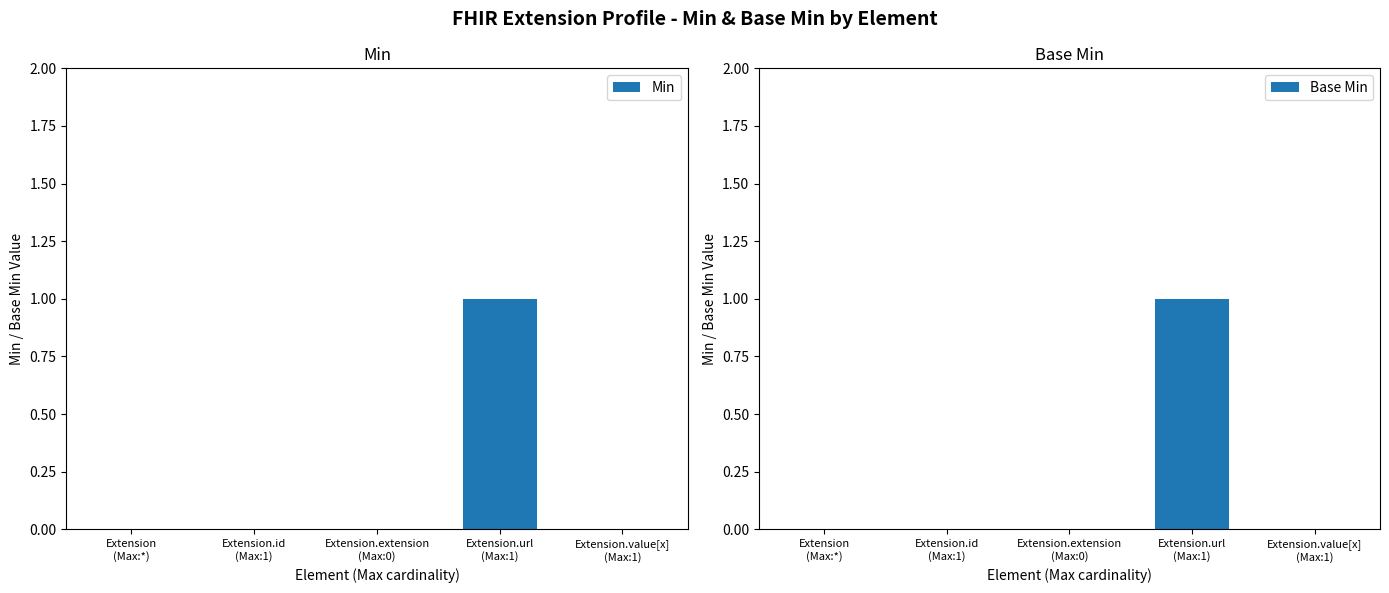

What is the approximate value of Base Min at Extension.url
(Max:1)?

1